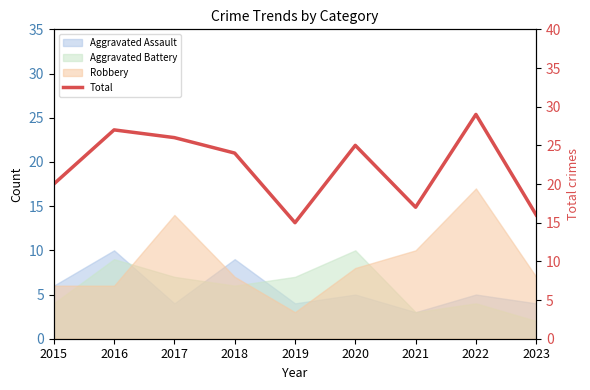

How many points are higher than both their immediate neighbors (excluding endpoints)?

3